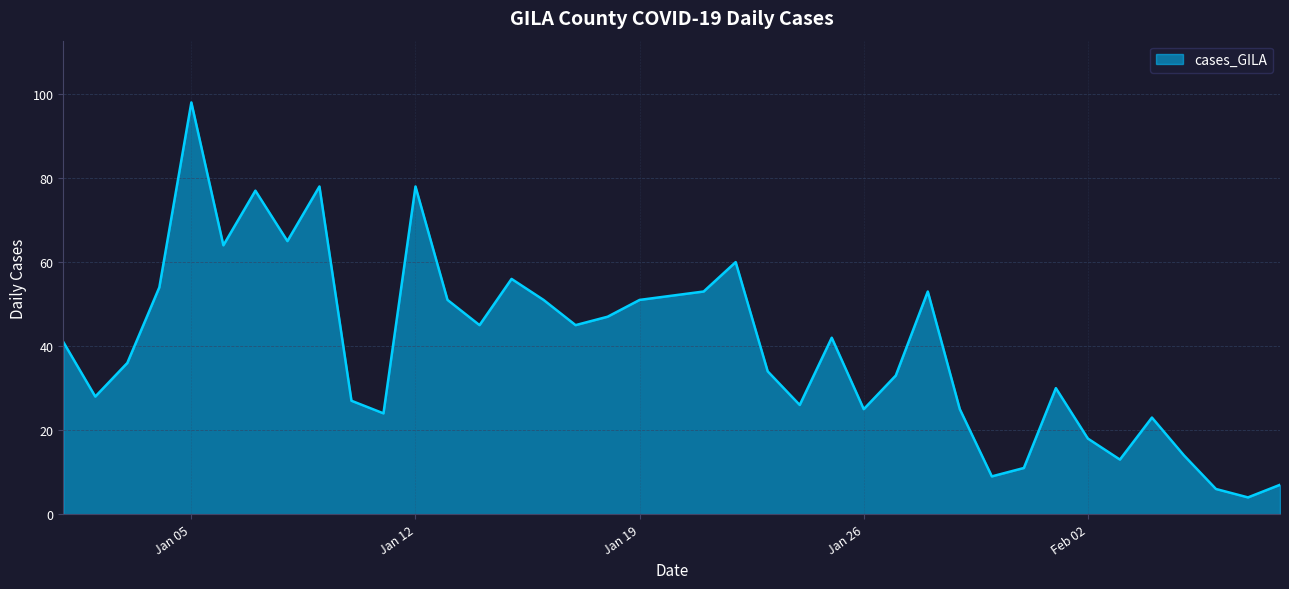

True or false: there are more than 1 points higher than both neighbors.

True